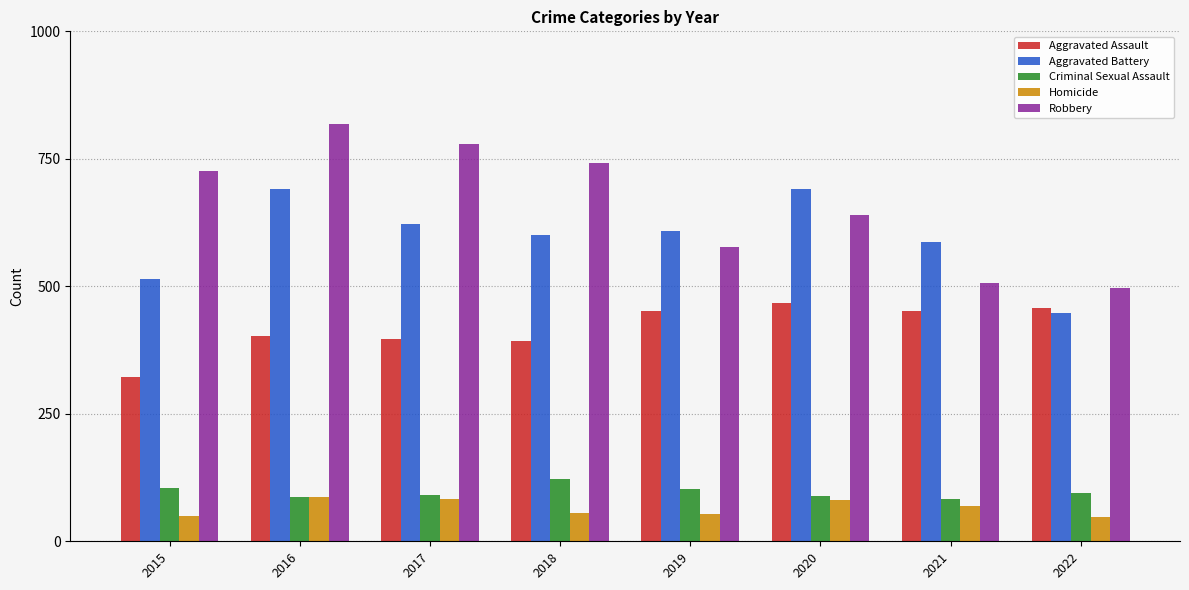

True or false: Robbery has a value of 726 at 2015.

True